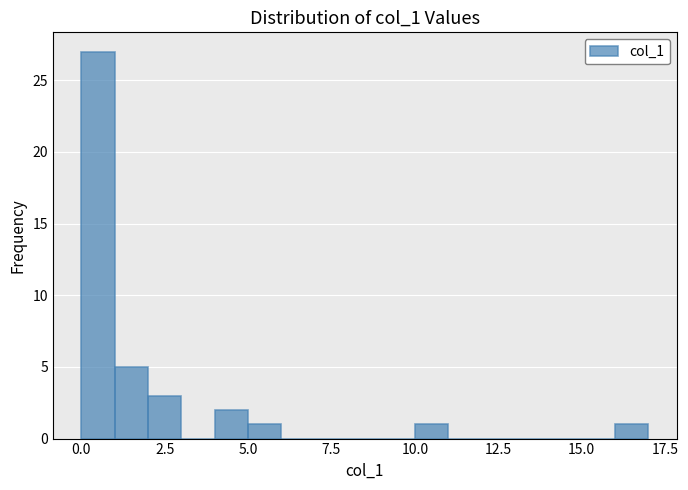

Read against the x-axis, roughly where is the centre of the tallest bar?

0.5